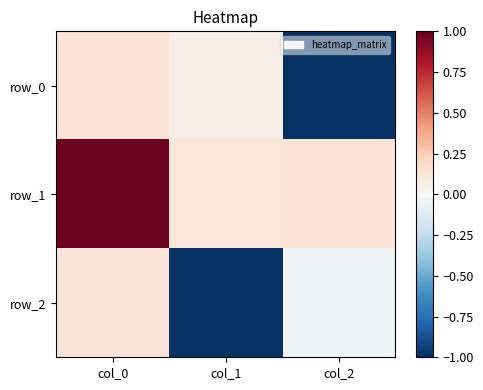

Read the row_2 value at col_0.

0.1